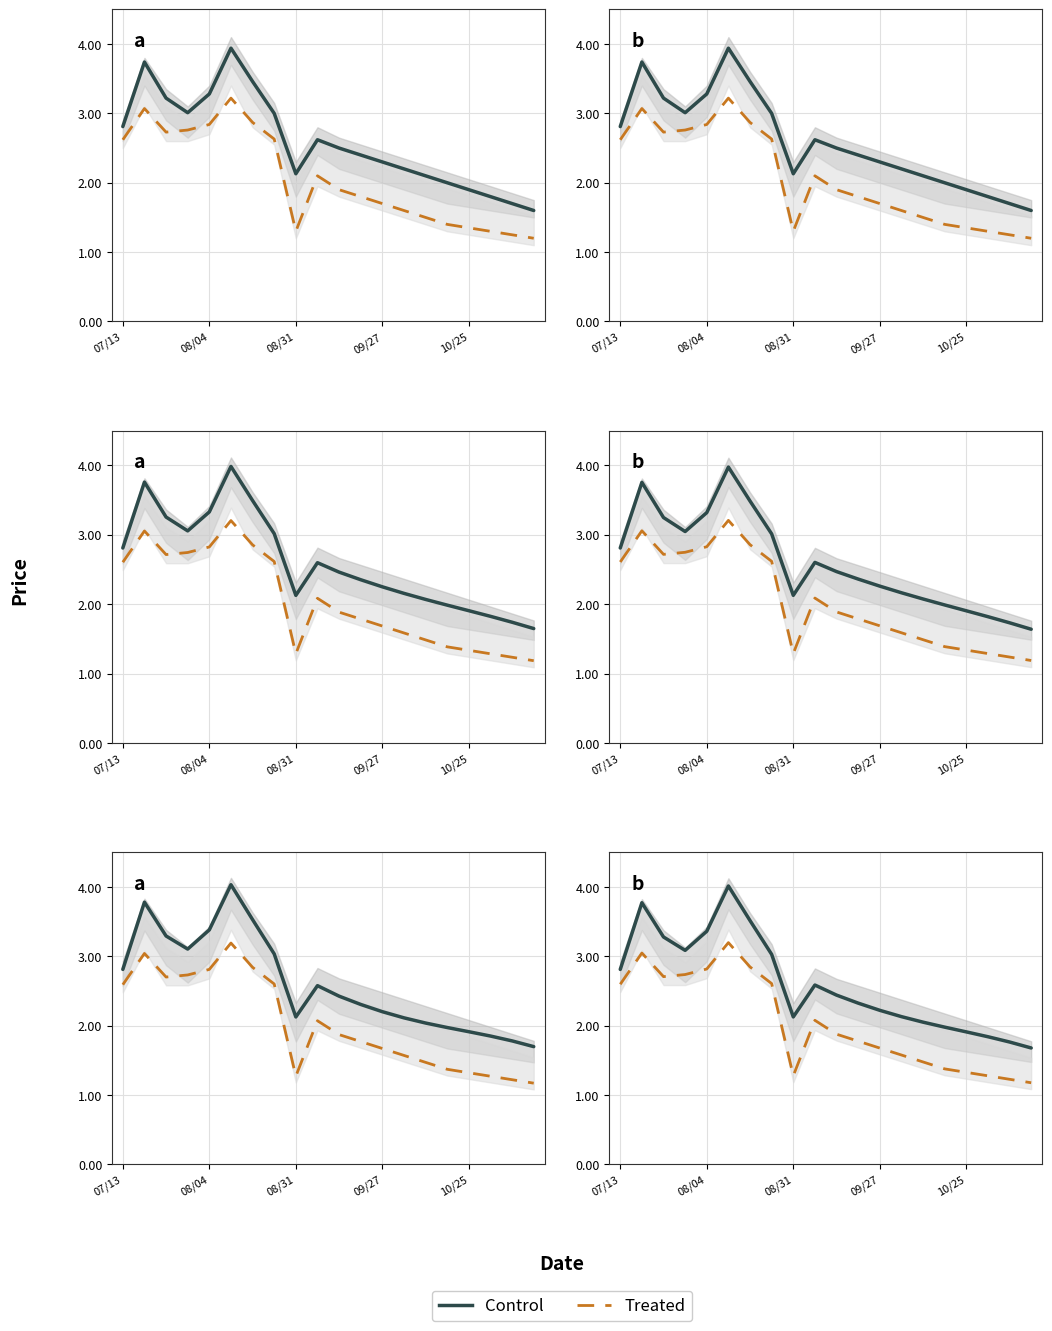

Rank the series at 08/31 from lowest to highest value.

Treated, Control